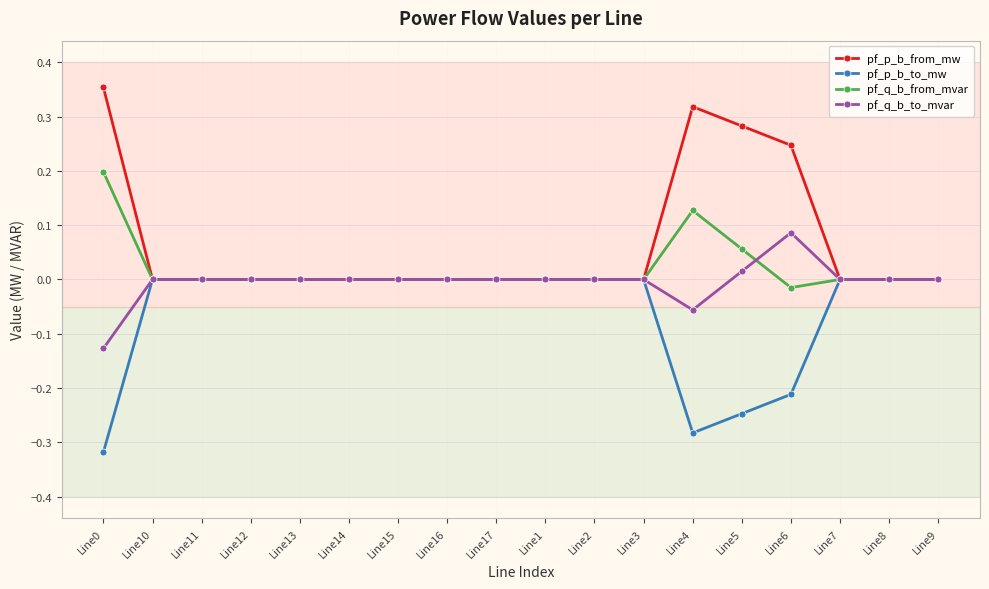

What is the spread (max minus min) of values at Line6?

0.5